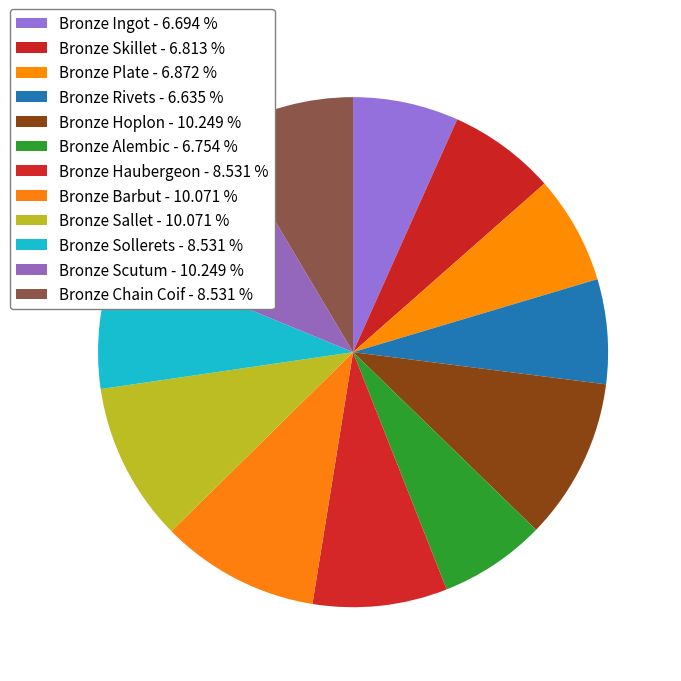

To the nearest percent, what percentage of the pie is Bronze Skillet?

7%